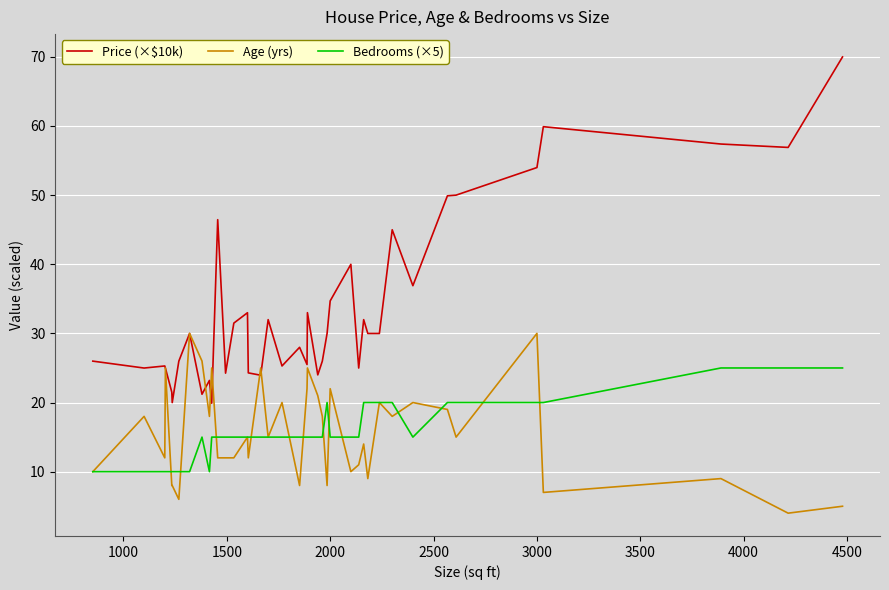

Is this an area chart (filled region under the line)?

No